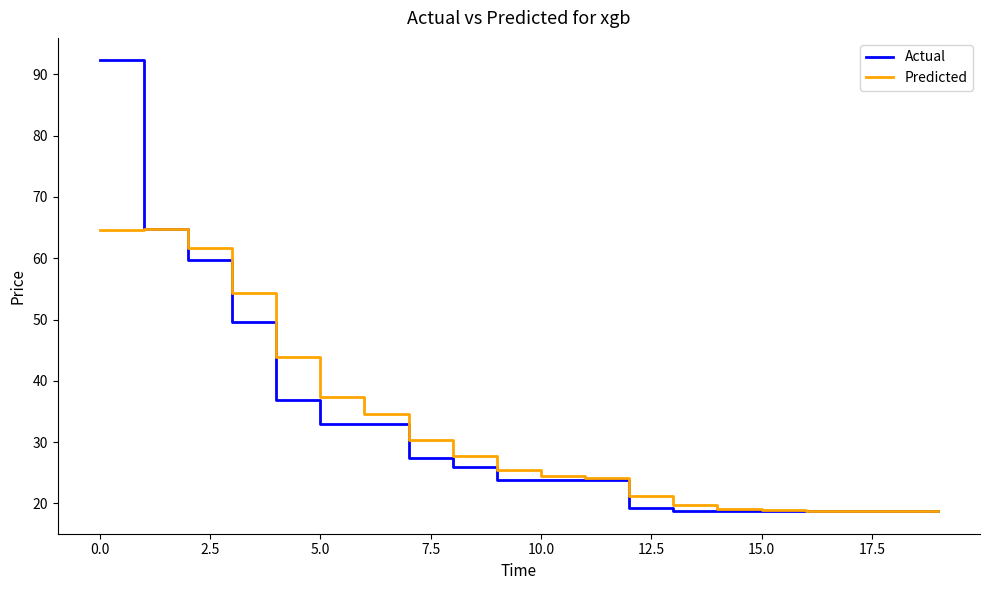

Rank the series by their maximum value, from highest to lowest.

Actual, Predicted